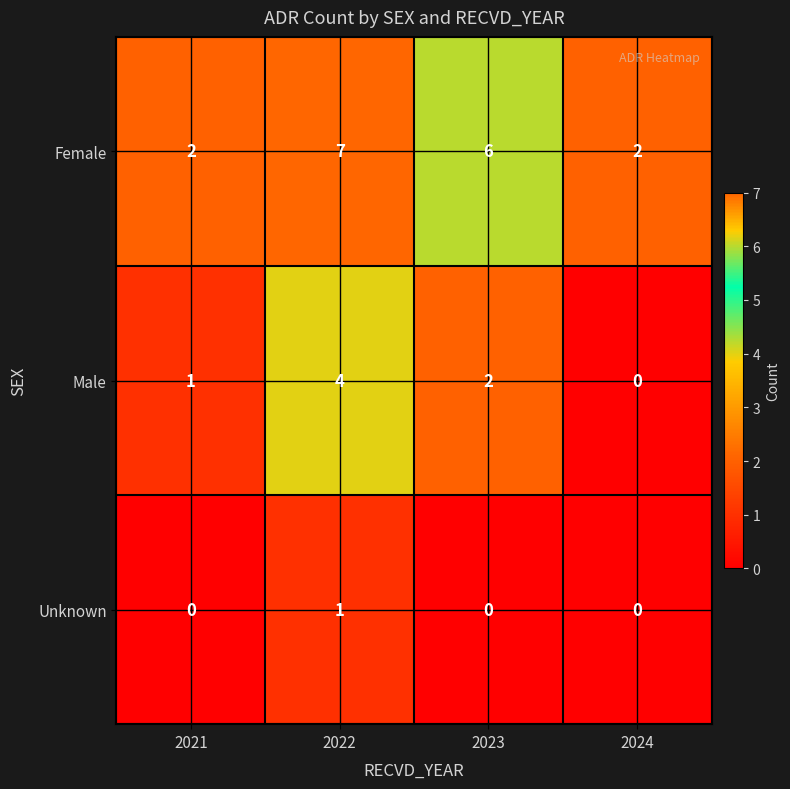

Is the value of Unknown at 2024 greater than the value of Female at 2021?

No